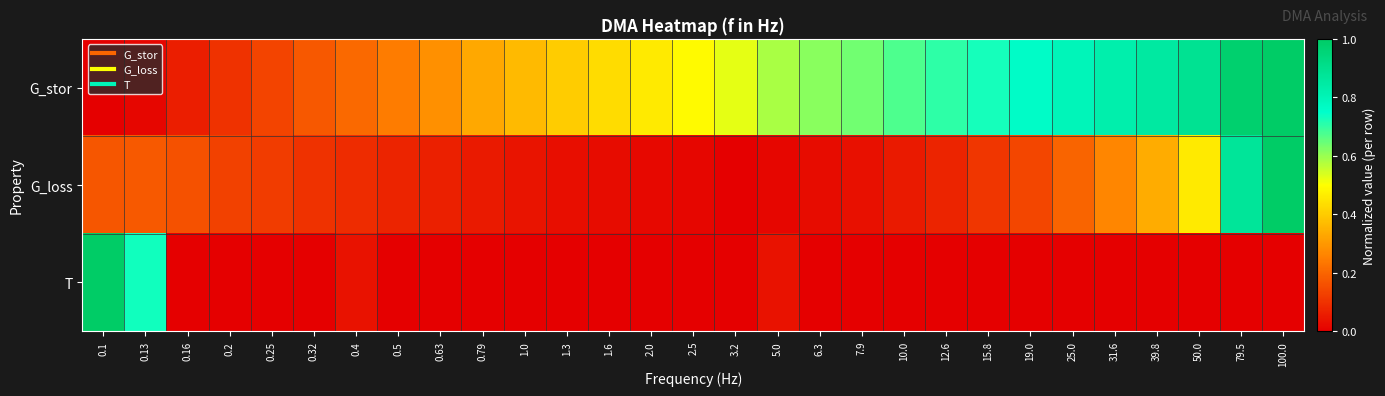

Count the number of categories in the chart.

29